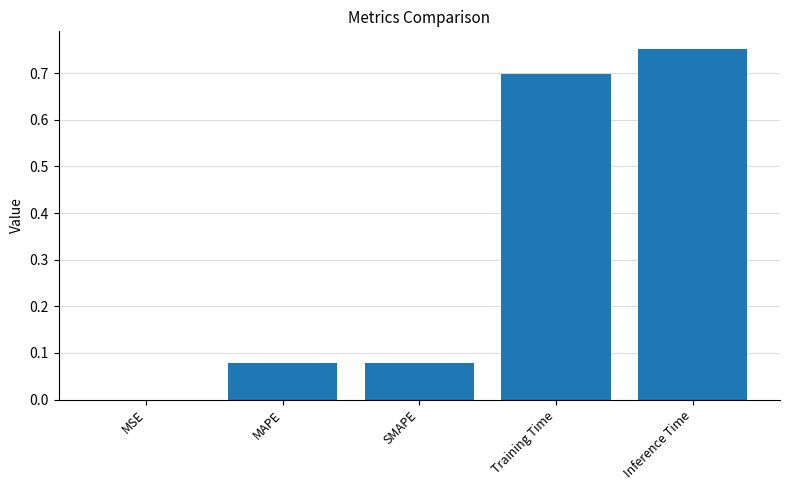

Which has a higher value, Training Time or SMAPE?

Training Time